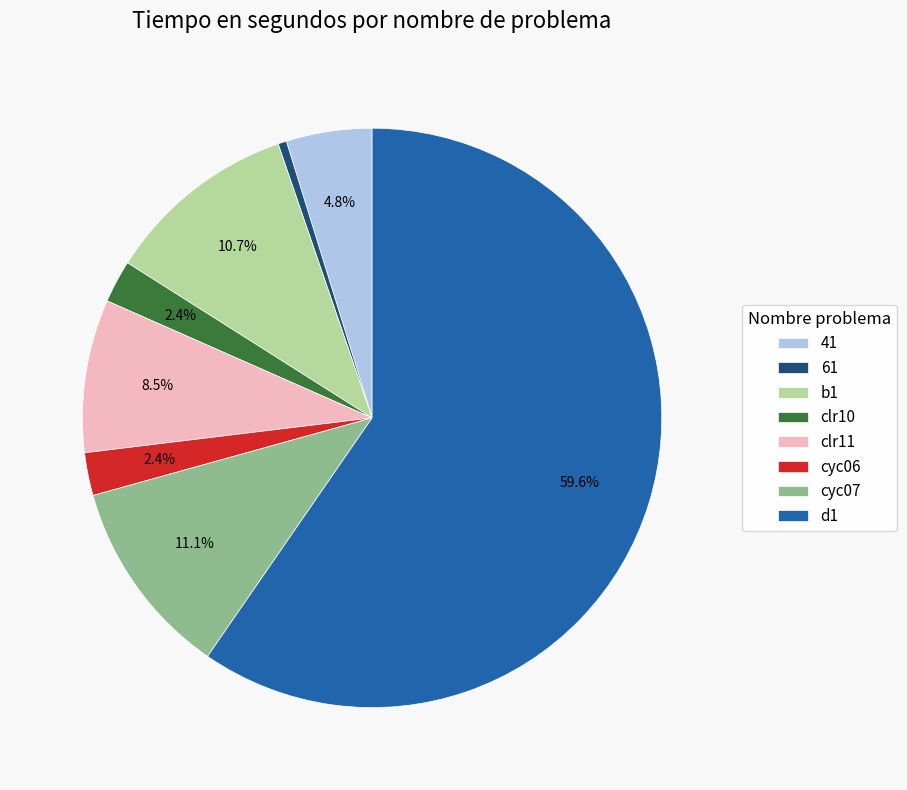

Count the number of slices in the pie.

8